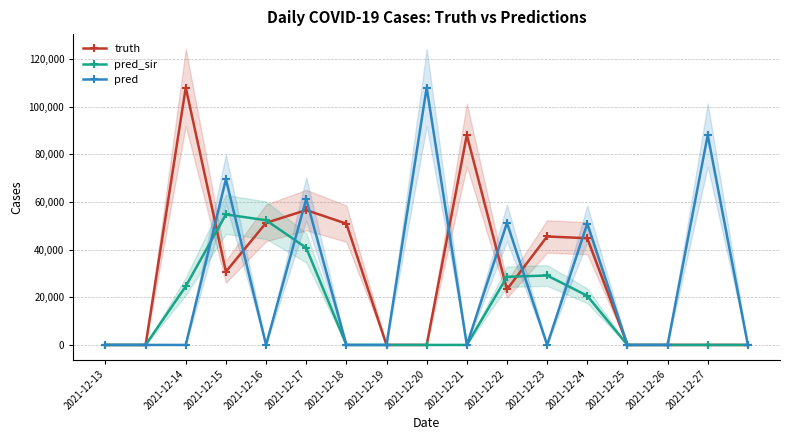

Reading right to left, what are all the values shown in this chart?

truth: 0	0	0	0	44779	45505	23289	88095	0	0	50886	56590	51216	30736	108015	0	0
pred_sir: 0	0	0	0	20606	29143	28585	0	0	0	0	40743	52324	54760	24605	0	0
pred: 0	88095	0	0	50886	0	51216	0	108015	0	0	61237	0	69548	0	0	0